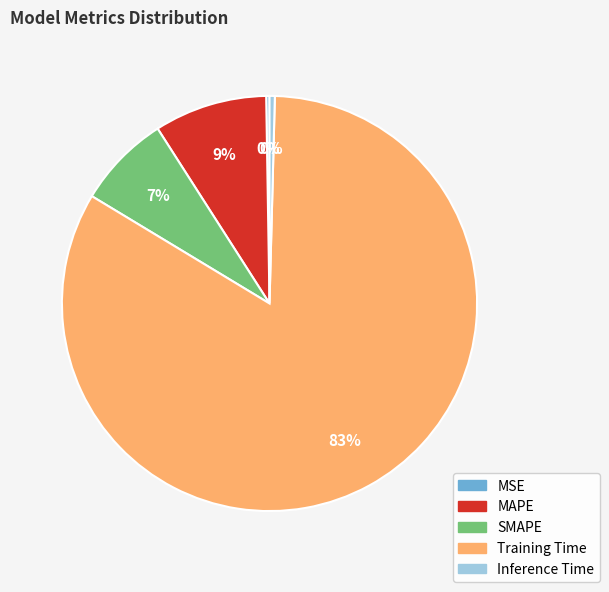

Which slice is the largest?

Training Time